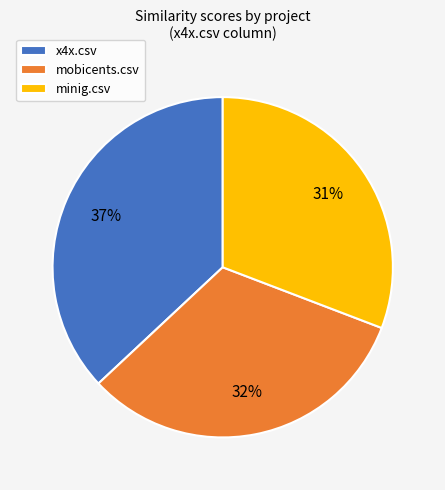

Count the number of slices in the pie.

3